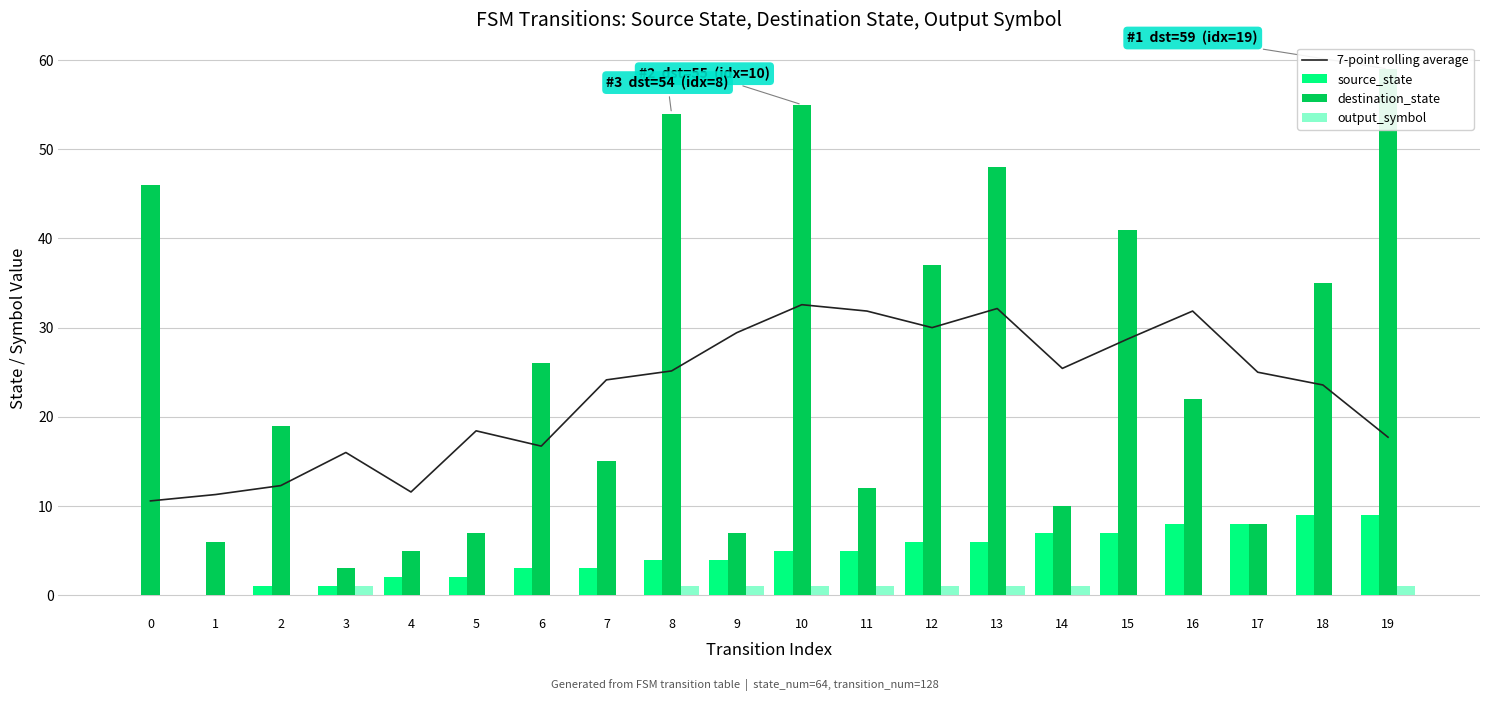

Count the number of categories in the chart.

20